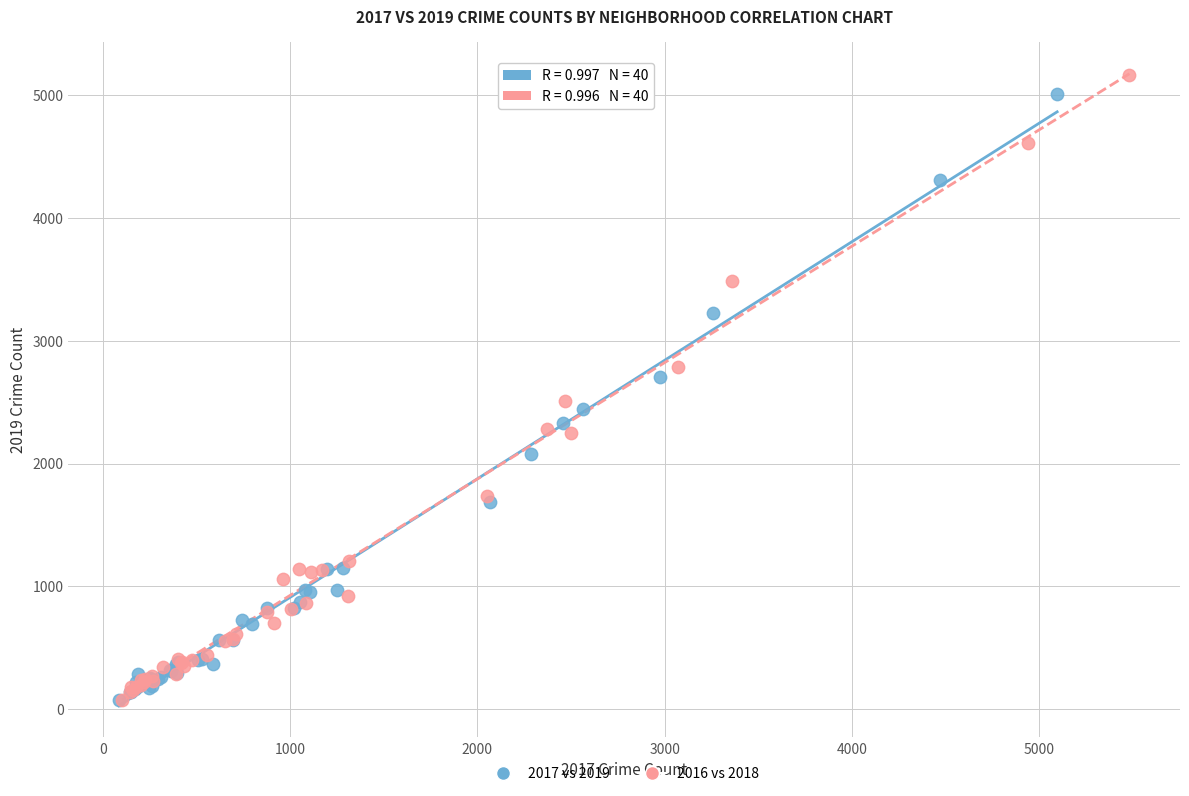

What are all the series names shown in the legend?

2017 vs 2019, 2016 vs 2018